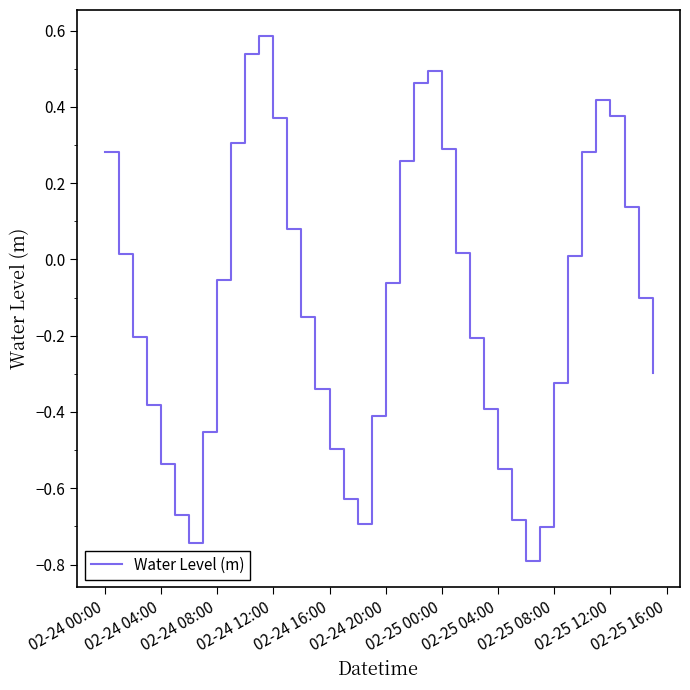

What is the greatest value displayed?

0.6